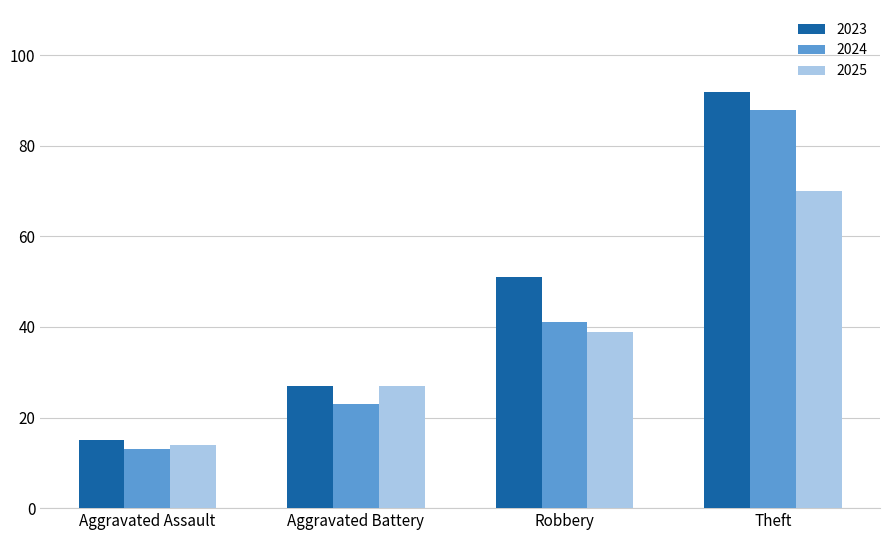

Which series has the largest range (max minus min)?

2023